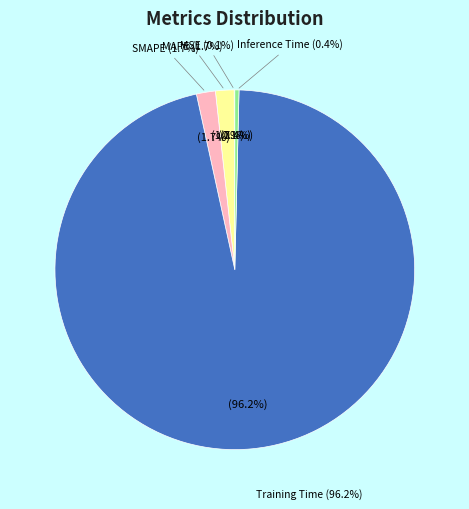

To the nearest percent, what is the average slice percentage?

20%